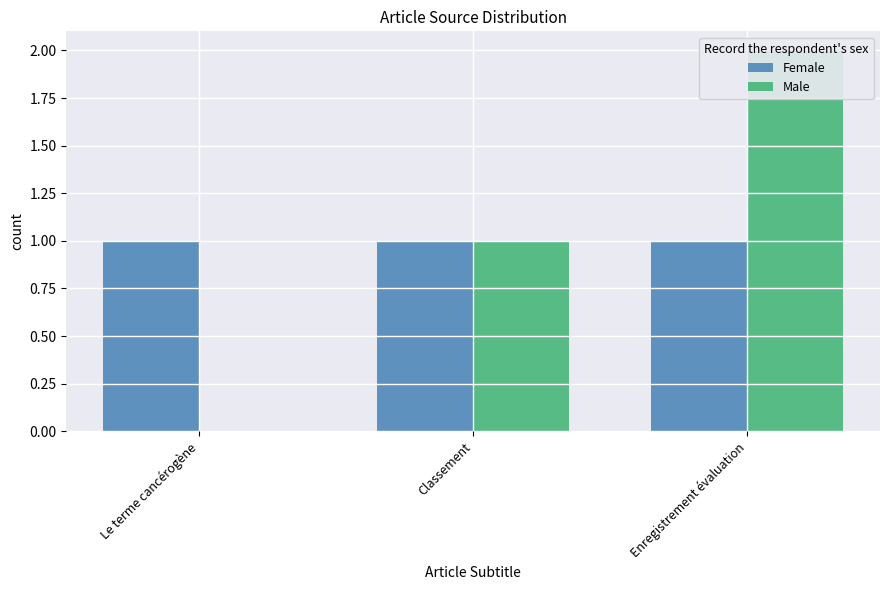

What is the difference between the Male values at Enregistrement évaluation and Le terme cancérogène?

2